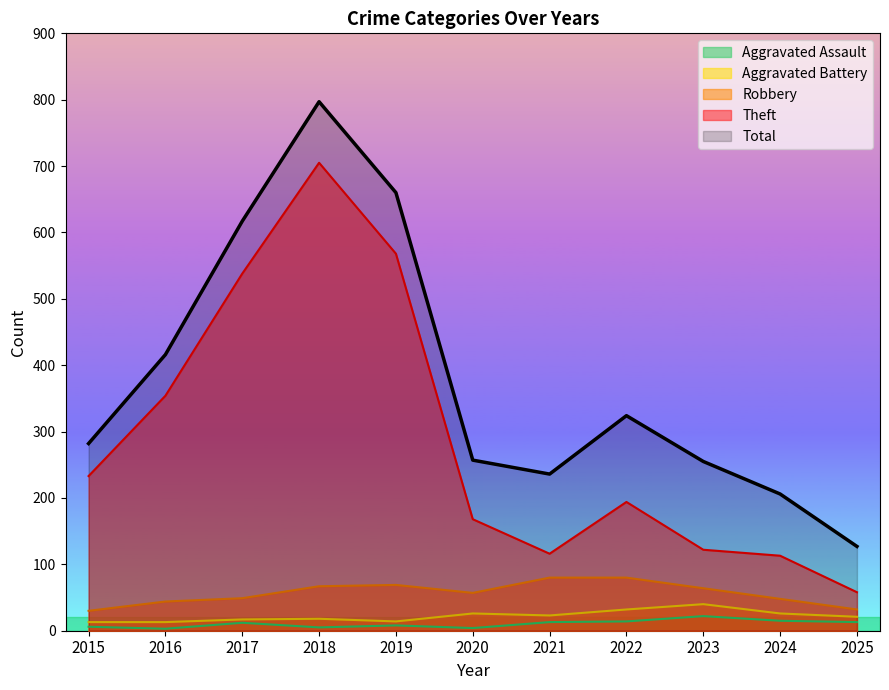

List the series in order of their peak value, highest first.

Total, Theft, Robbery, Aggravated Battery, Aggravated Assault